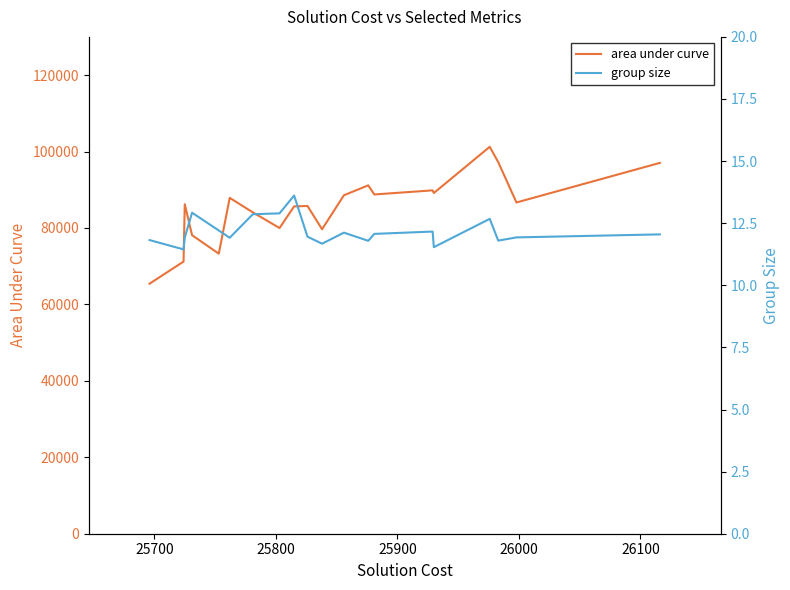

True or false: group size and area under curve intersect in this chart.

False